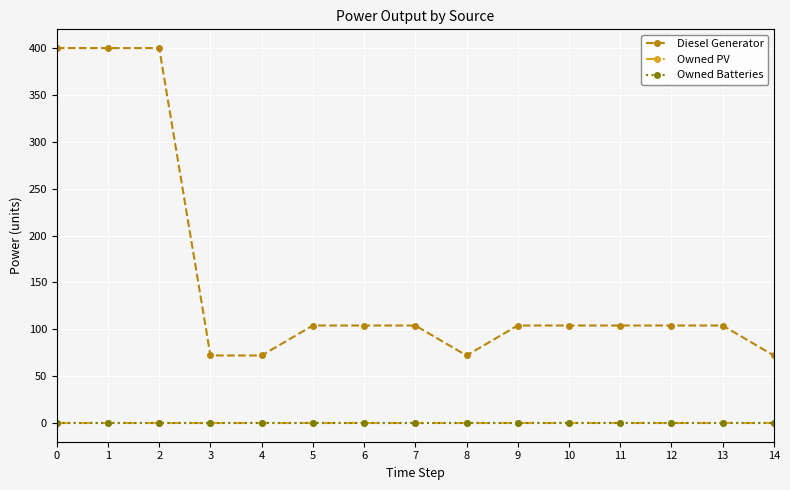

True or false: Owned PV and Diesel Generator intersect in this chart.

False